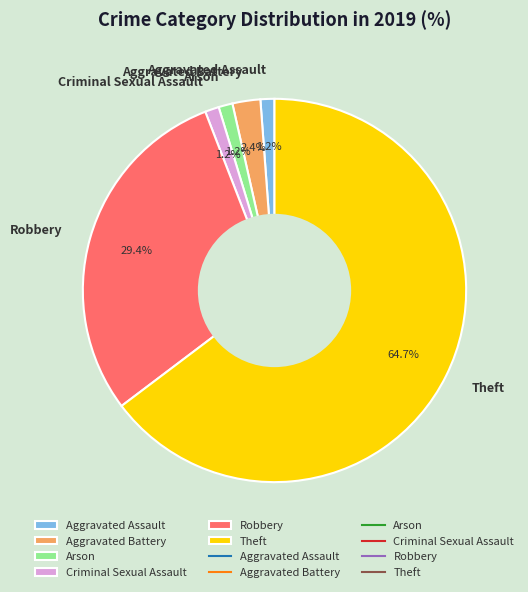

Is the sum of Arson and Theft greater than half?

Yes